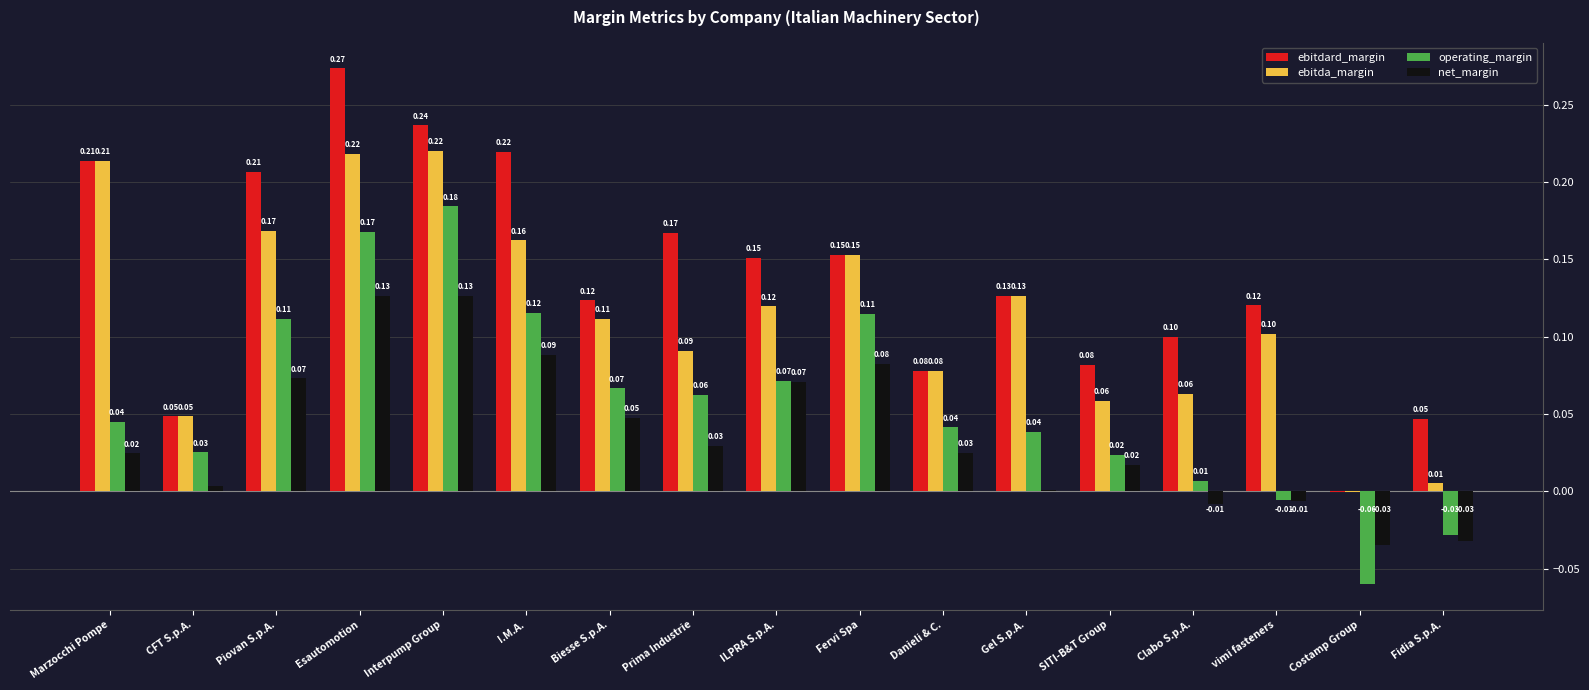

What are all the series names shown in the legend?

ebitdard_margin, ebitda_margin, operating_margin, net_margin